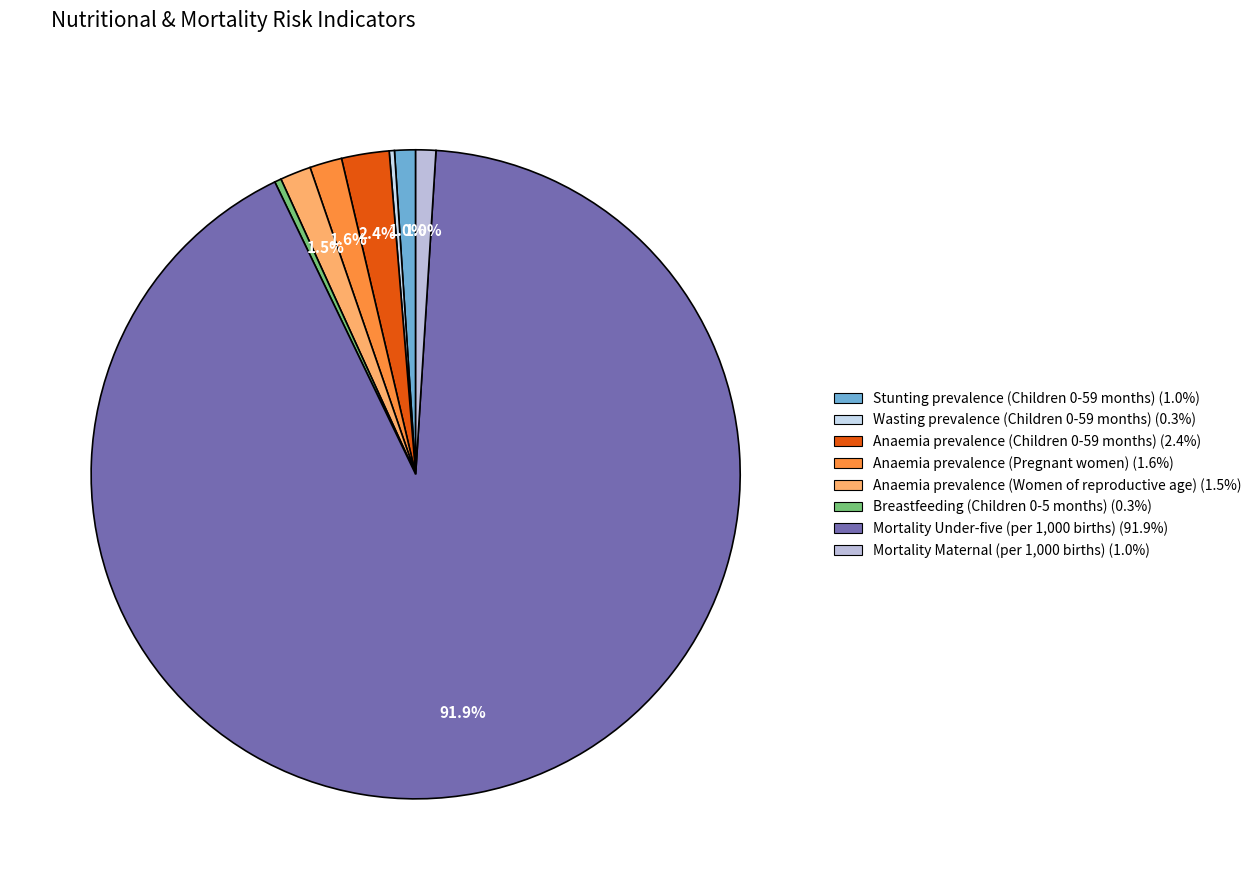

What portion of the pie excludes Anaemia prevalence (Women of reproductive age)?

98.5%